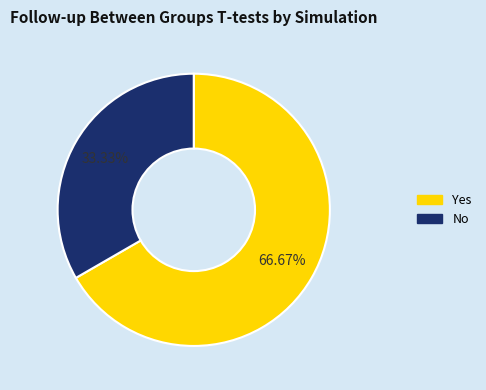

Is the sum of Yes and No greater than half?

Yes